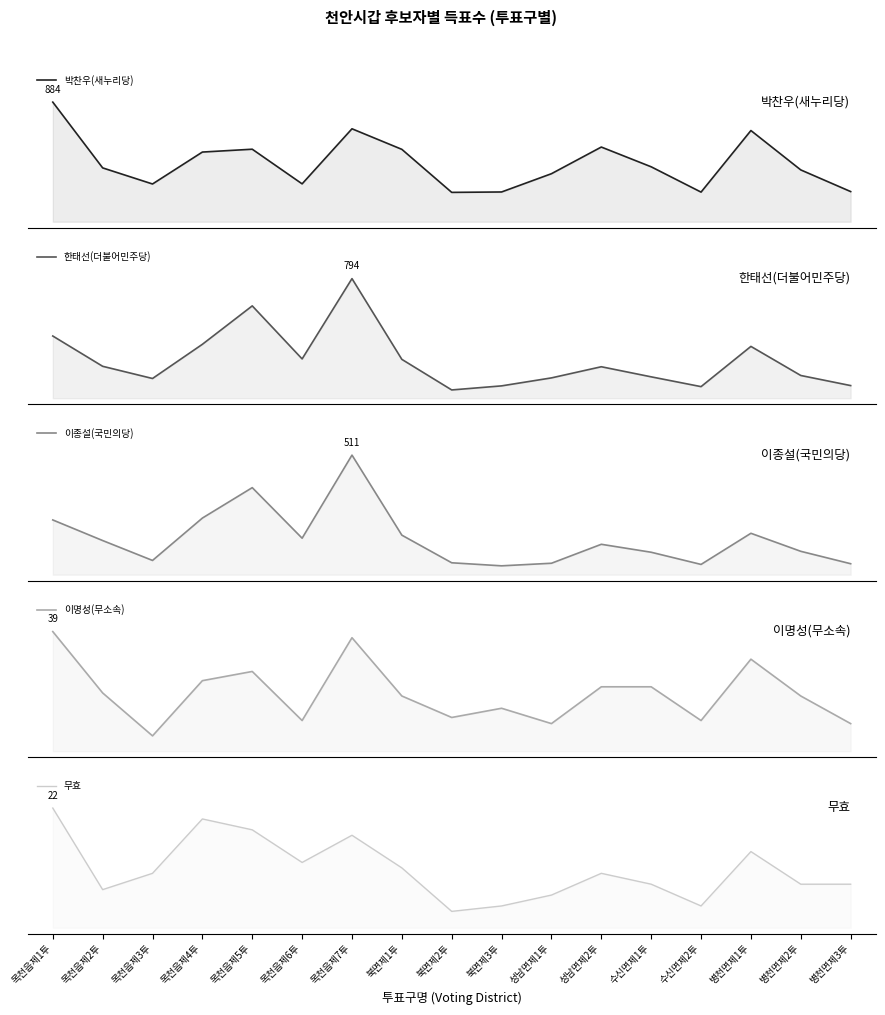

In 이종설(국민의당), how many points are higher than both neighbors (excluding endpoints)?

4